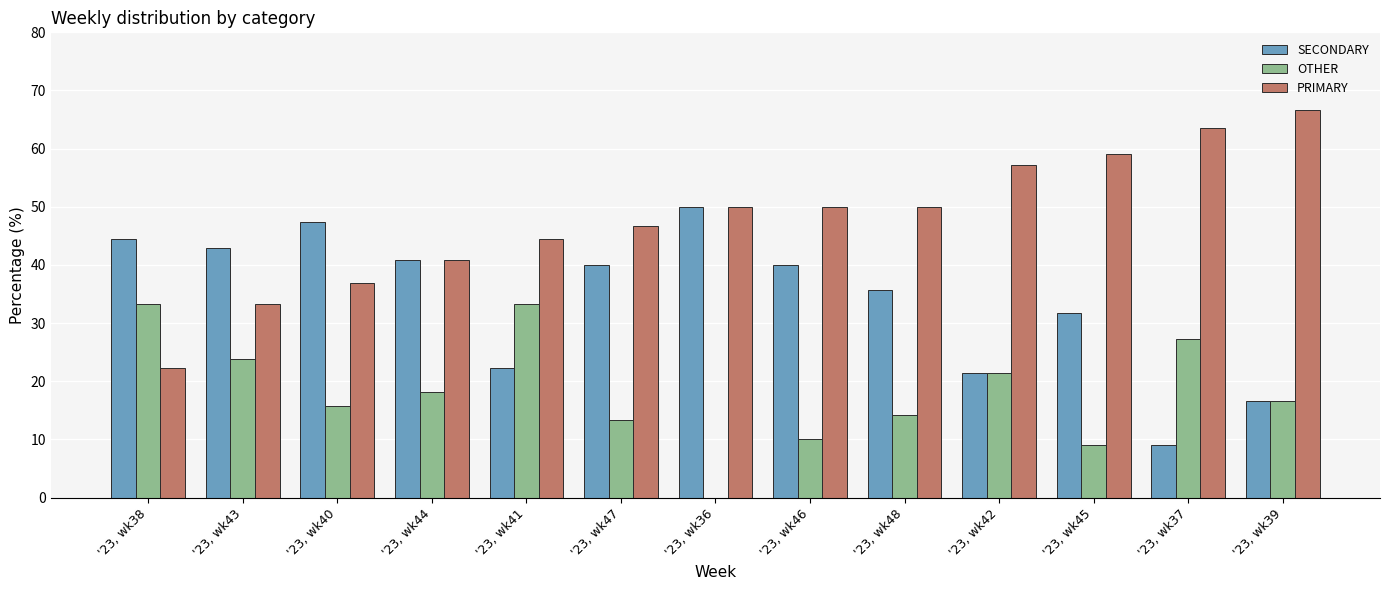

At which category does the chart reach its peak across all series?

'23, wk39